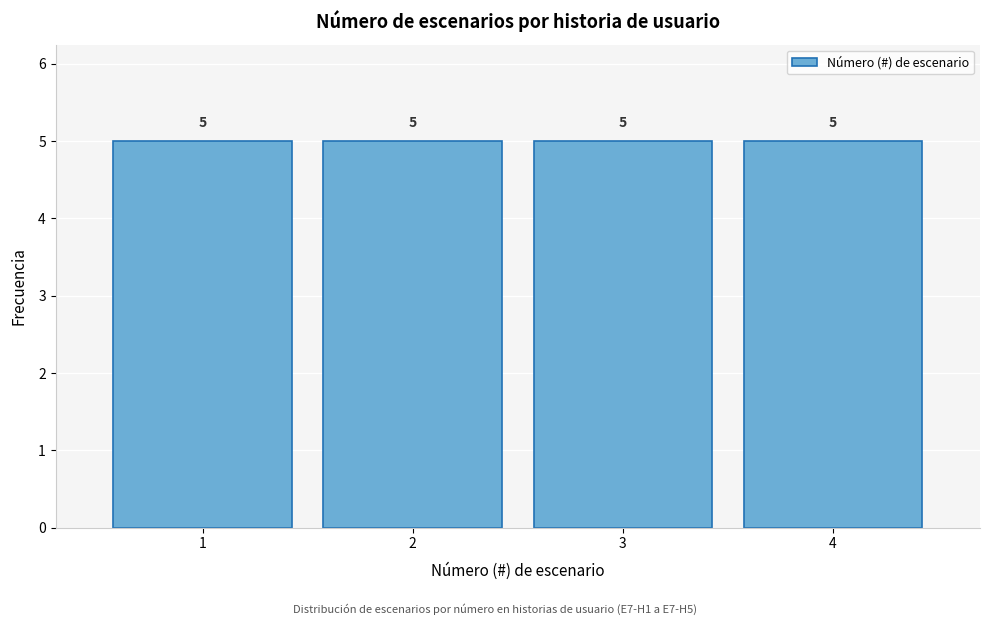

How tall is the bar that spans 3.5 to 4.5 on the x-axis?

5